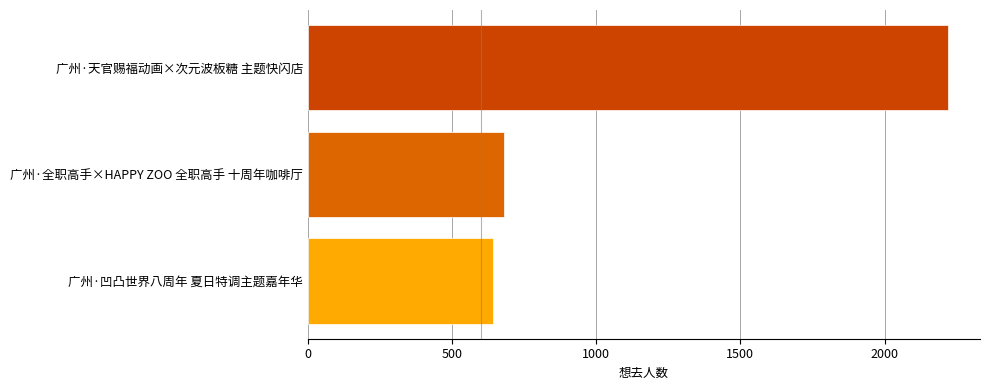

At which label is the value closest to 1430?

广州·全职高手×HAPPY ZOO 全职高手 十周年咖啡厅